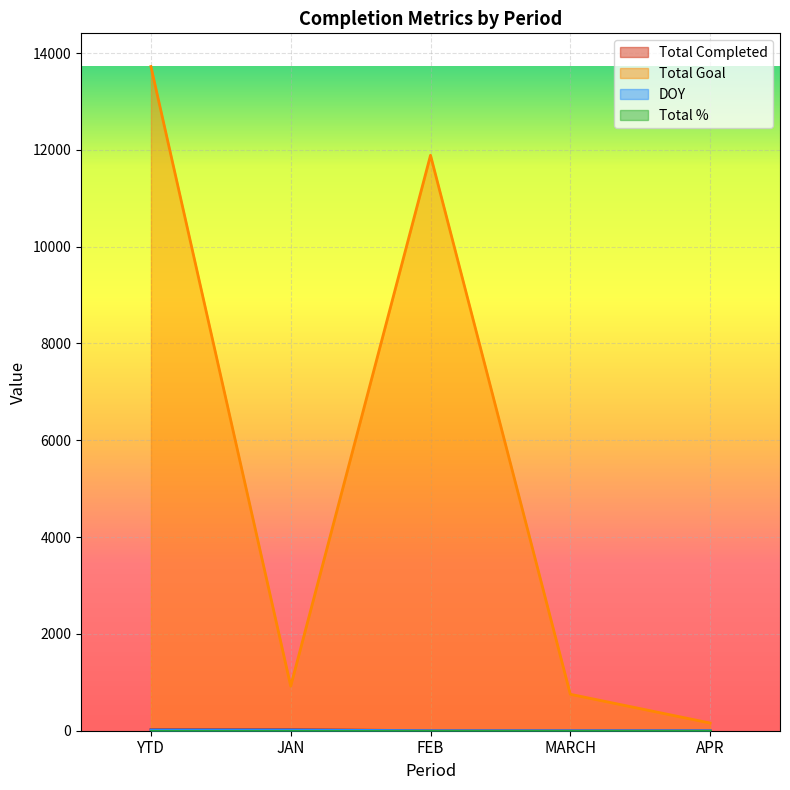

What is the label of the 4th point from the right?

JAN